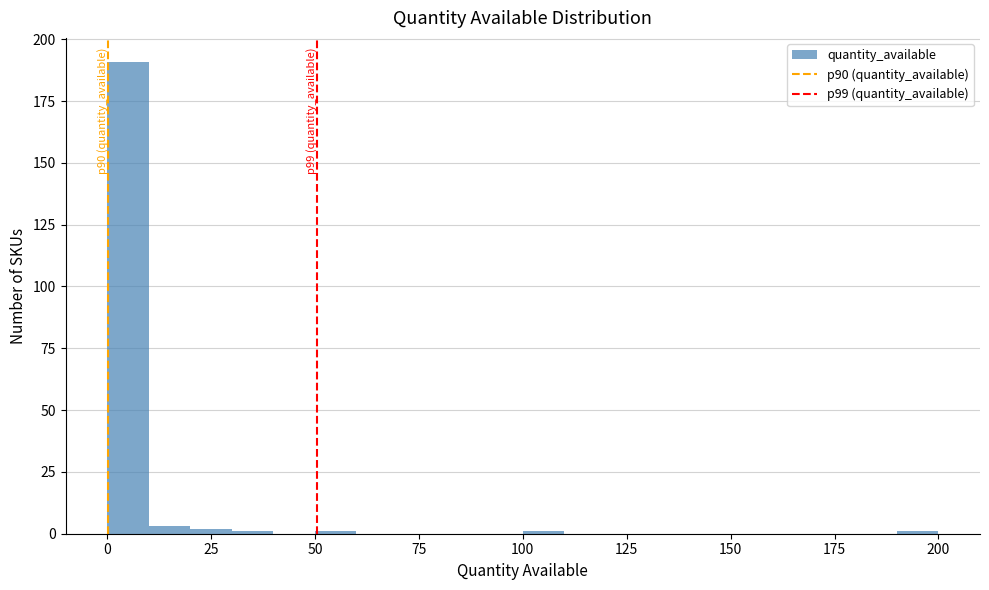

Read against the x-axis, roughly where is the centre of the tallest bar?

5